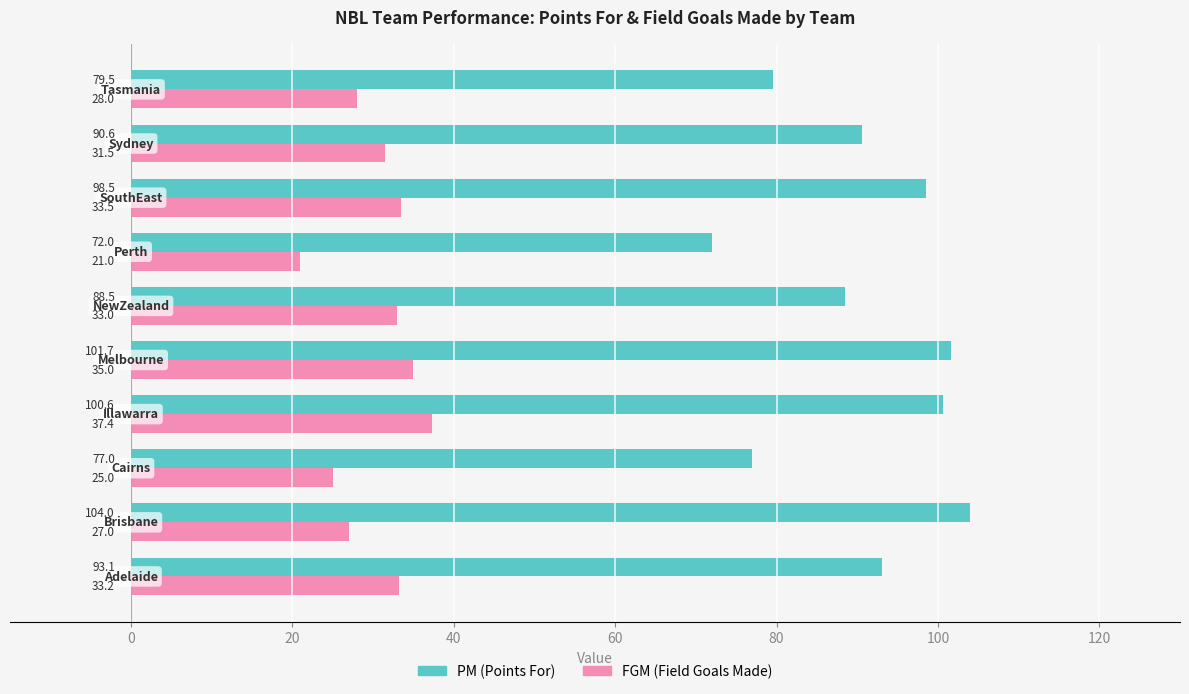

Which series has the largest total across all categories?

PM (Points For)